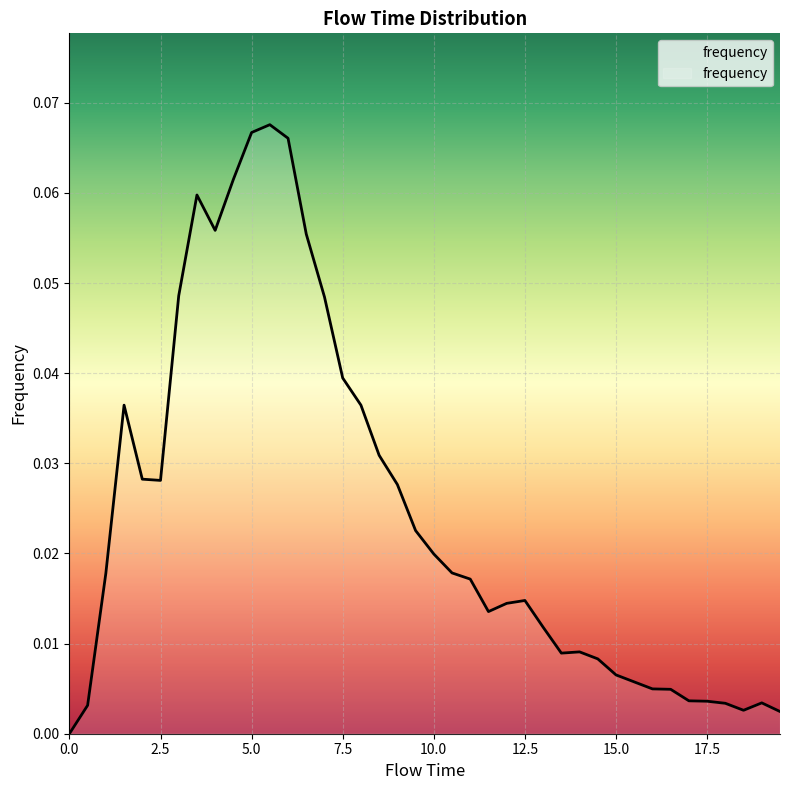

Reading left to right, what are all the values shown in this chart?

0.0	0.0	0.0	0.0	0.0	0.0	0.0	0.1	0.1	0.1	0.1	0.1	0.1	0.1	0.0	0.0	0.0	0.0	0.0	0.0	0.0	0.0	0.0	0.0	0.0	0.0	0.0	0.0	0.0	0.0	0.0	0.0	0.0	0.0	0.0	0.0	0.0	0.0	0.0	0.0